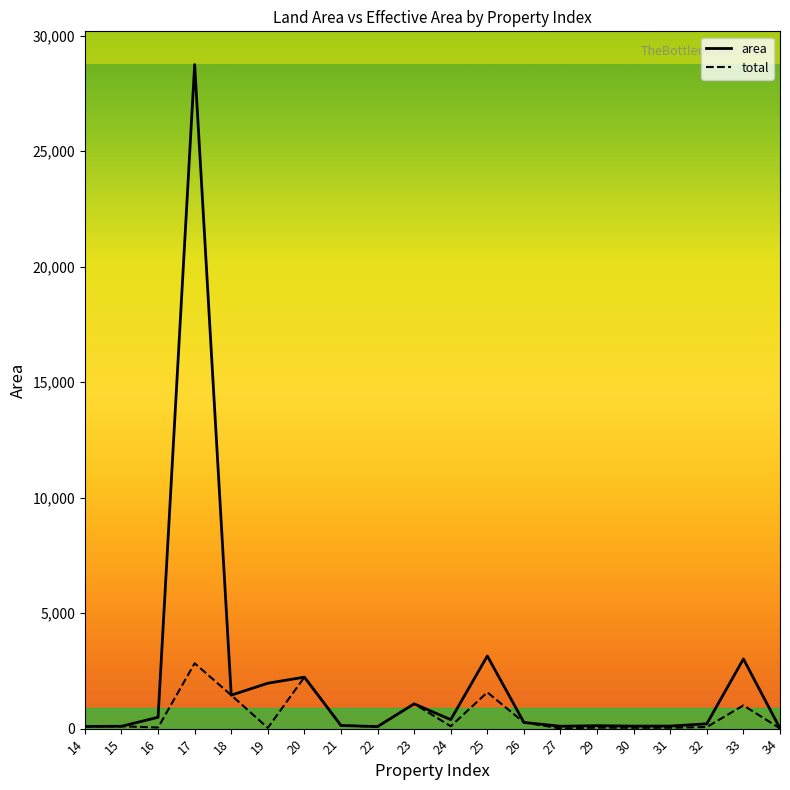

What is the highest value of the total series?

2829.1